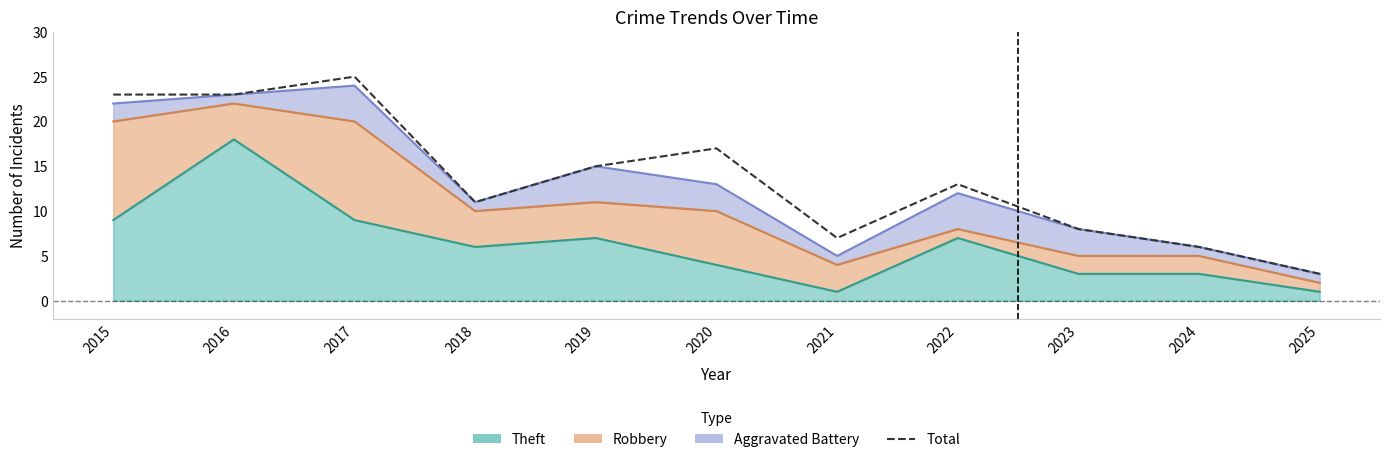

How many data points are less than 13?

5